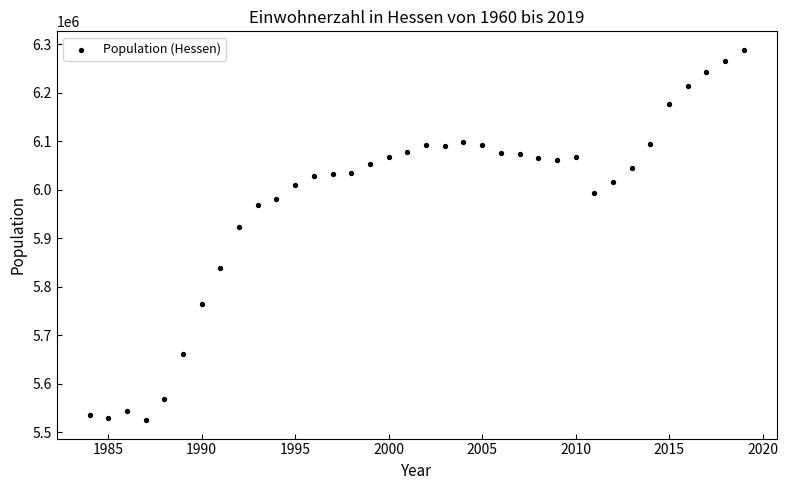

What Y value in the scatter plot is closest to 5906358?

5922639